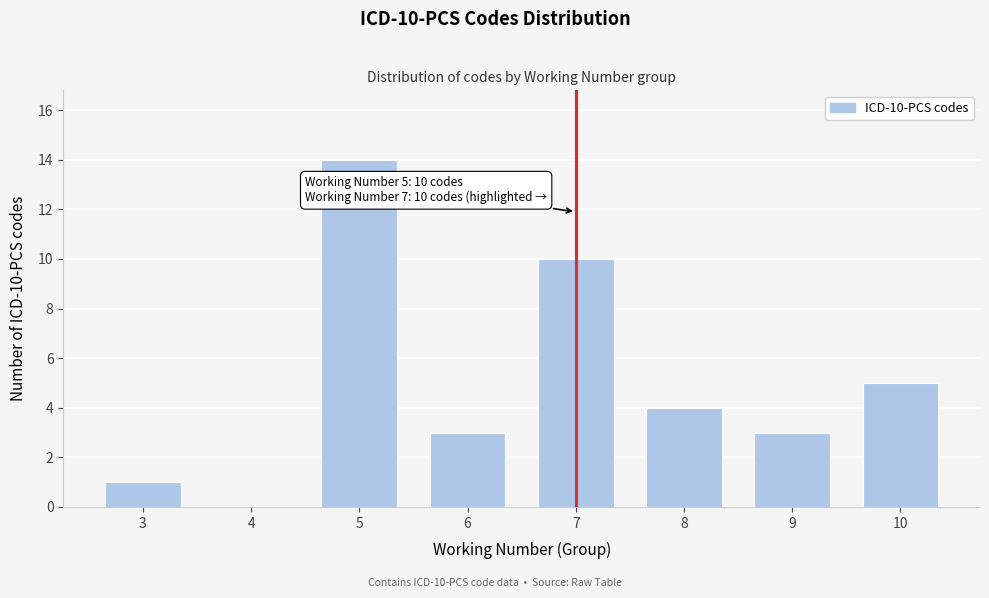

Reading left to right, extract all data points from this chart.

3=1	4=0	5=14	6=3	7=10	8=4	9=3	10=5